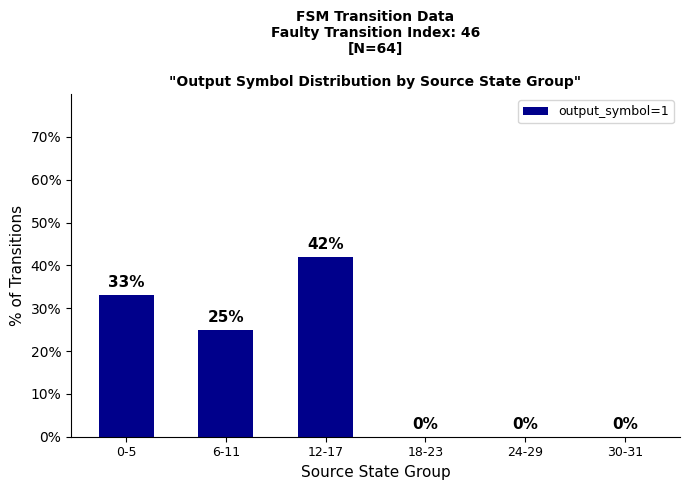

Reading right to left, list all the values displayed in this chart.

0	0	0	42	25	33